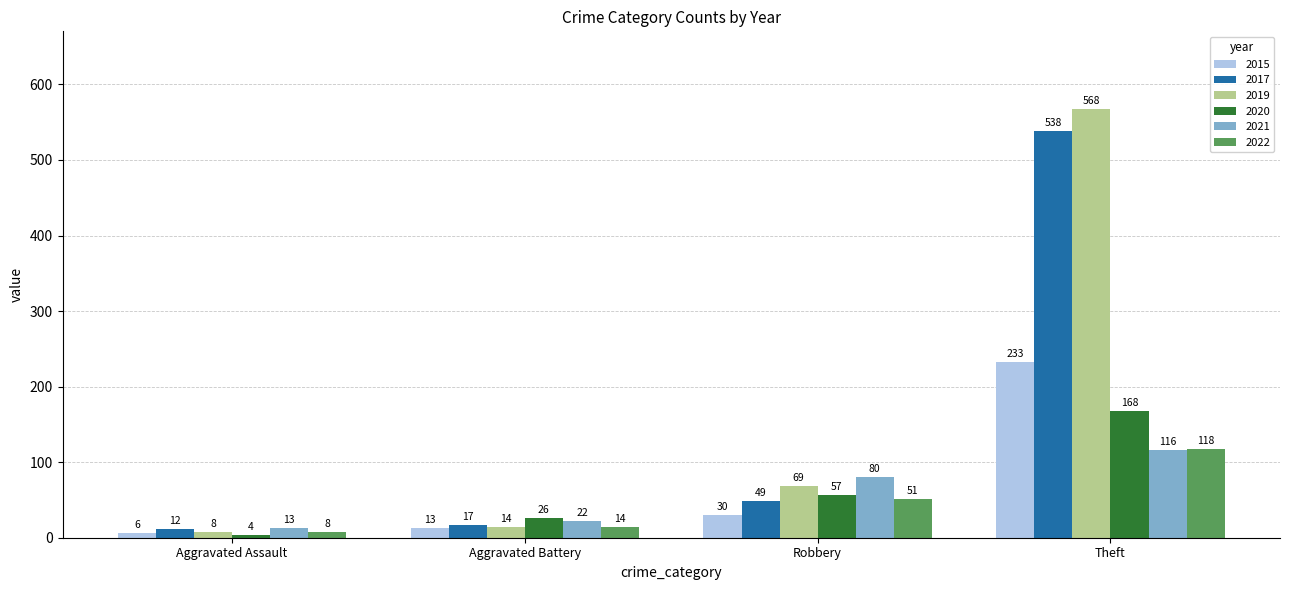

Reading left to right, extract all data points from this chart.

2015: Aggravated Assault=6	Aggravated Battery=13	Robbery=30	Theft=233
2017: Aggravated Assault=12	Aggravated Battery=17	Robbery=49	Theft=538
2019: Aggravated Assault=8	Aggravated Battery=14	Robbery=69	Theft=568
2020: Aggravated Assault=4	Aggravated Battery=26	Robbery=57	Theft=168
2021: Aggravated Assault=13	Aggravated Battery=22	Robbery=80	Theft=116
2022: Aggravated Assault=8	Aggravated Battery=14	Robbery=51	Theft=118